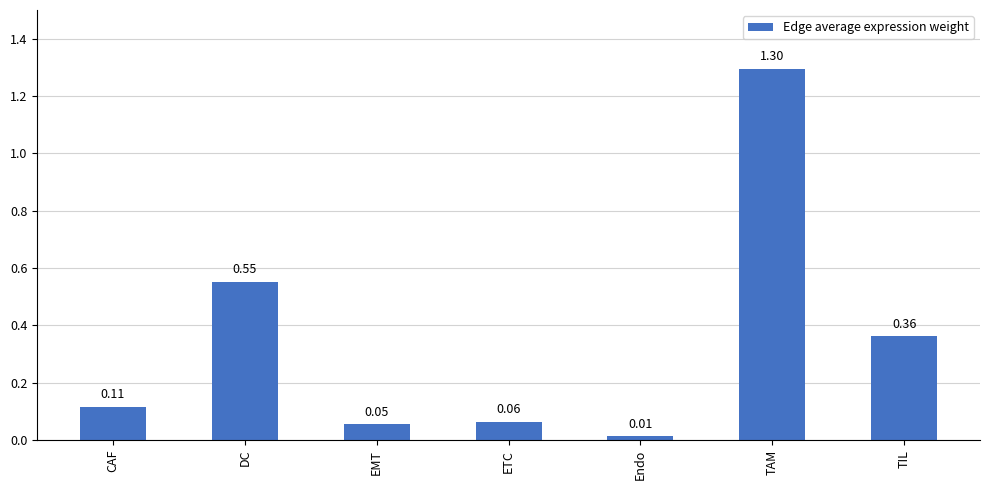

What is the difference between the maximum and minimum values?

1.3